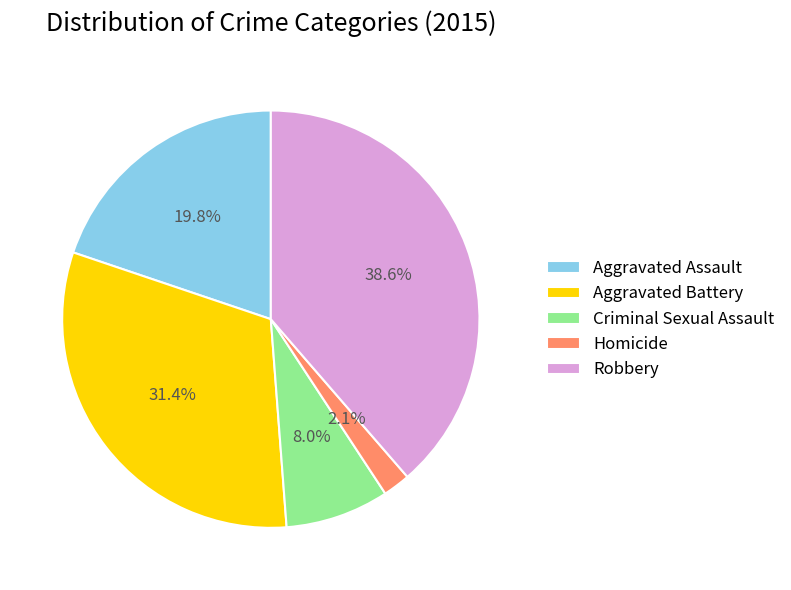

What percentage is the Aggravated Battery slice, to the nearest percent?

31%